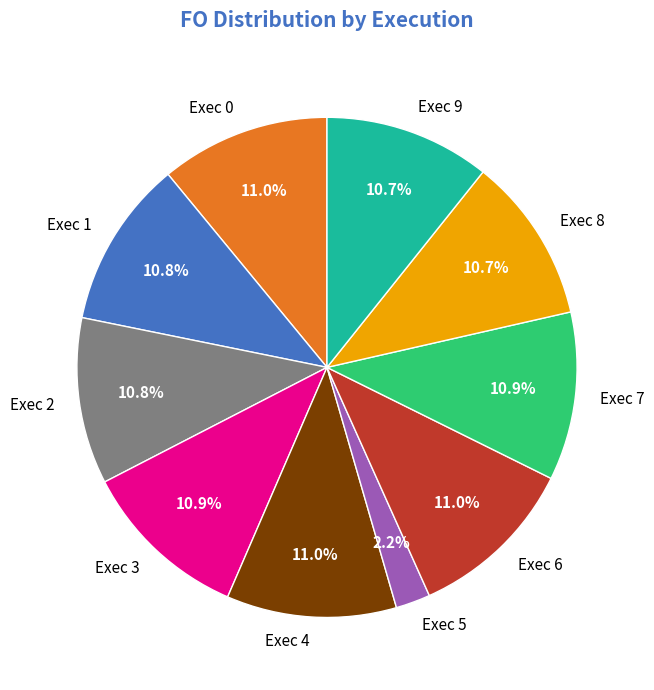

Is it true that Exec 0 is 11% of the pie?

True